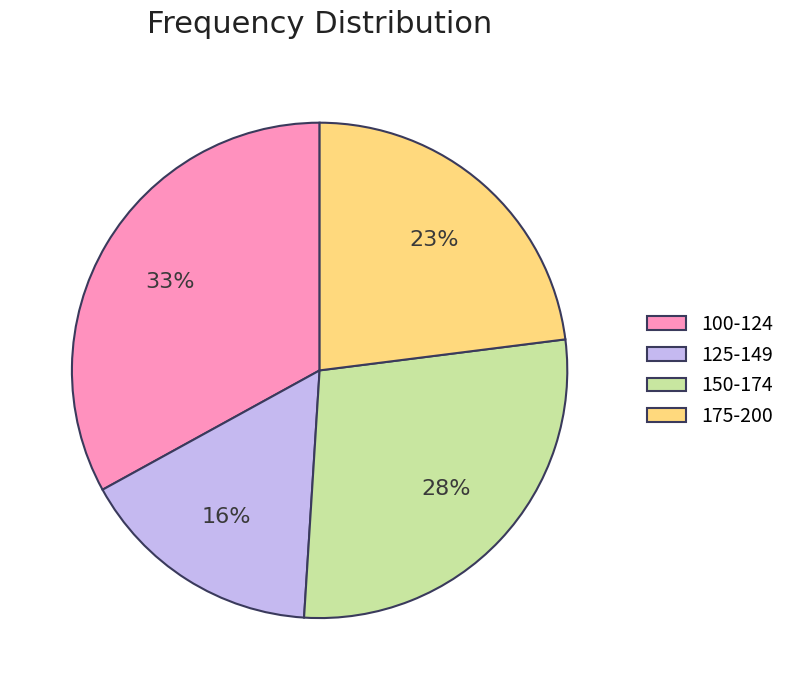

What is the ratio of the value at 175-200 to the value at 150-174?

0.8